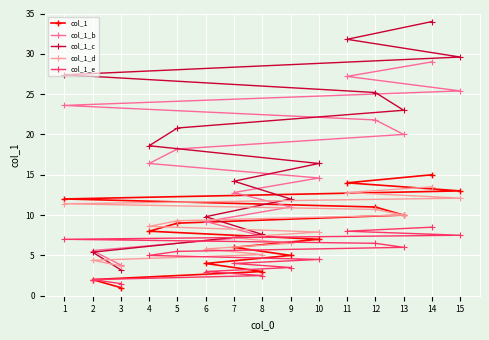

At which category is the sum across all series the highest?

14